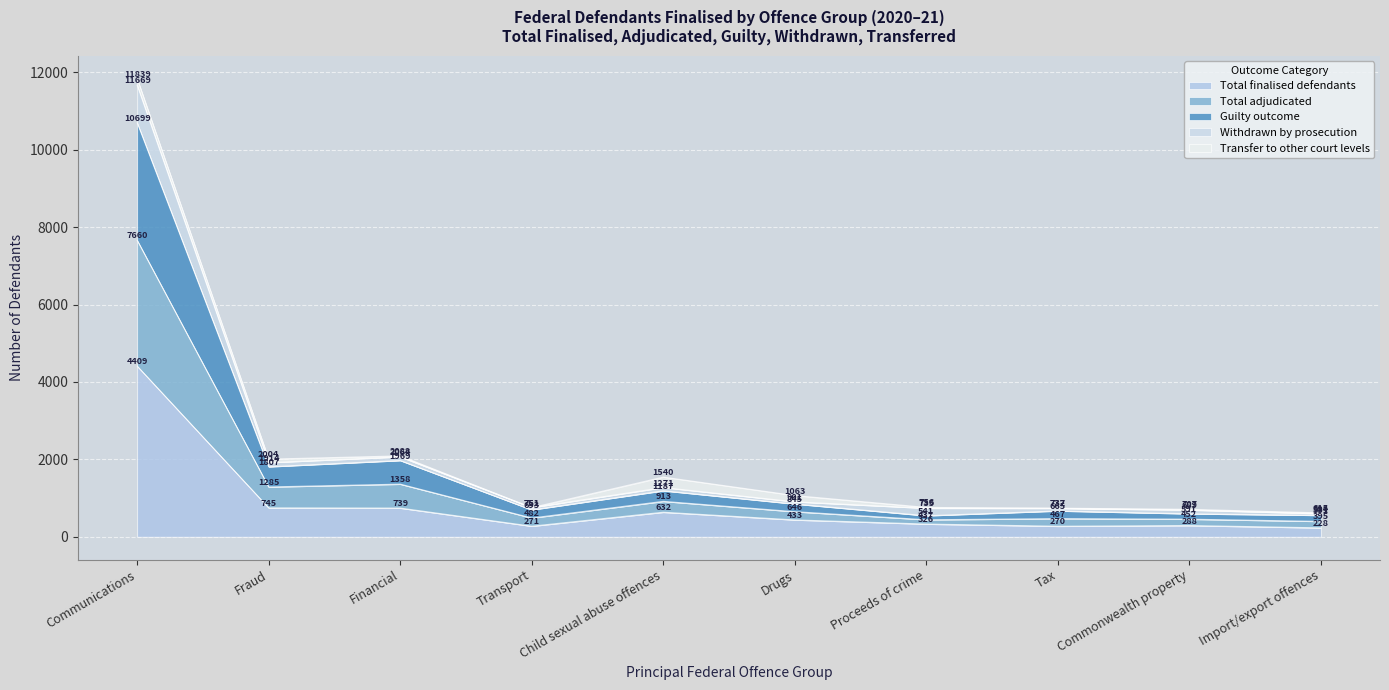

What is the total value across all series at Import/export offences?

1373